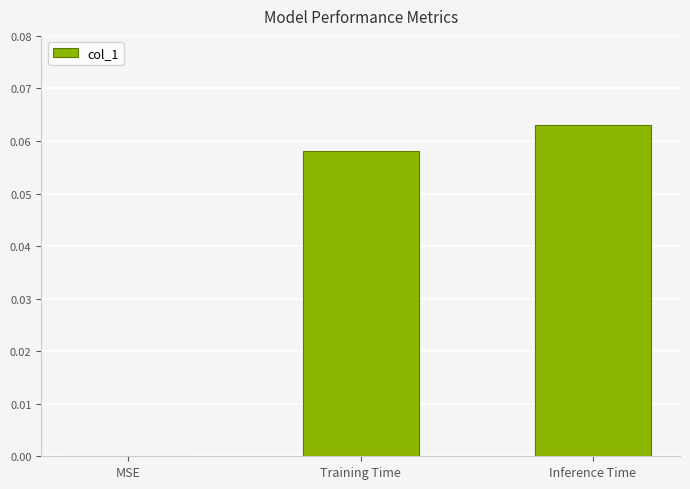

At which category does the chart reach its peak across all series?

Inference Time